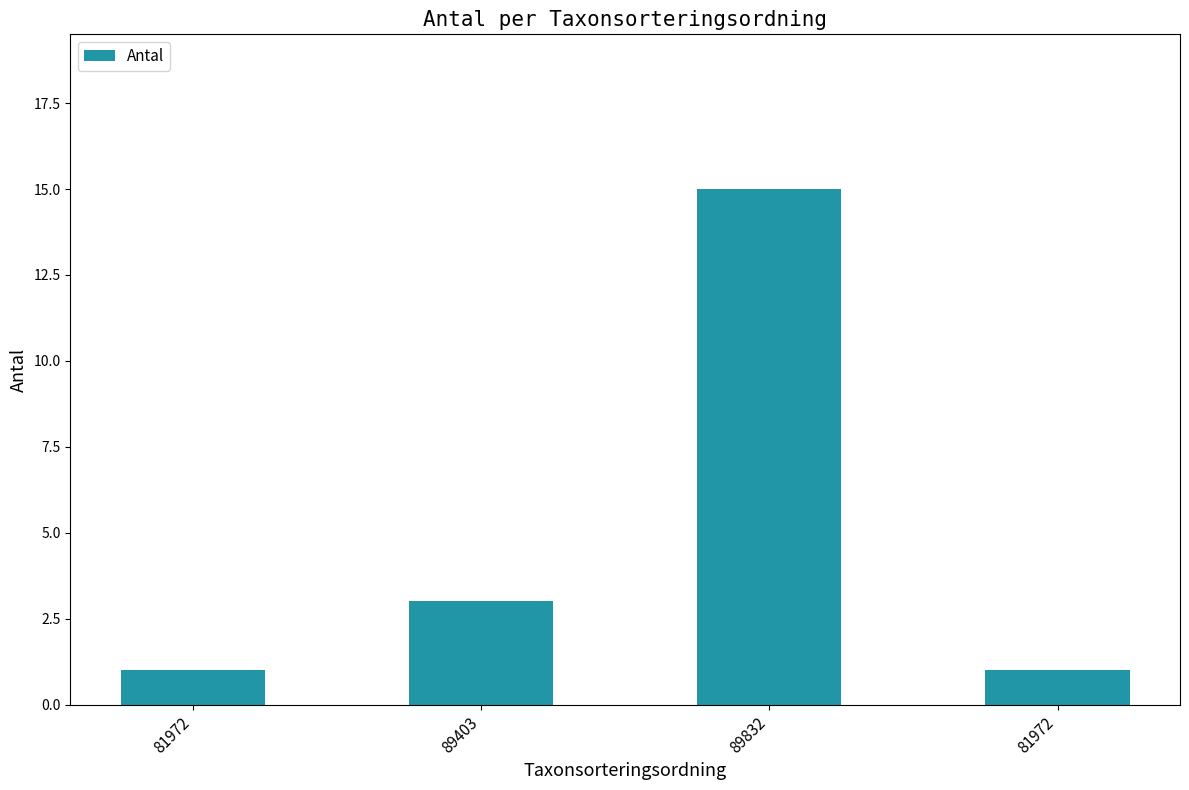

At which category does the chart reach its minimum across all series?

81972